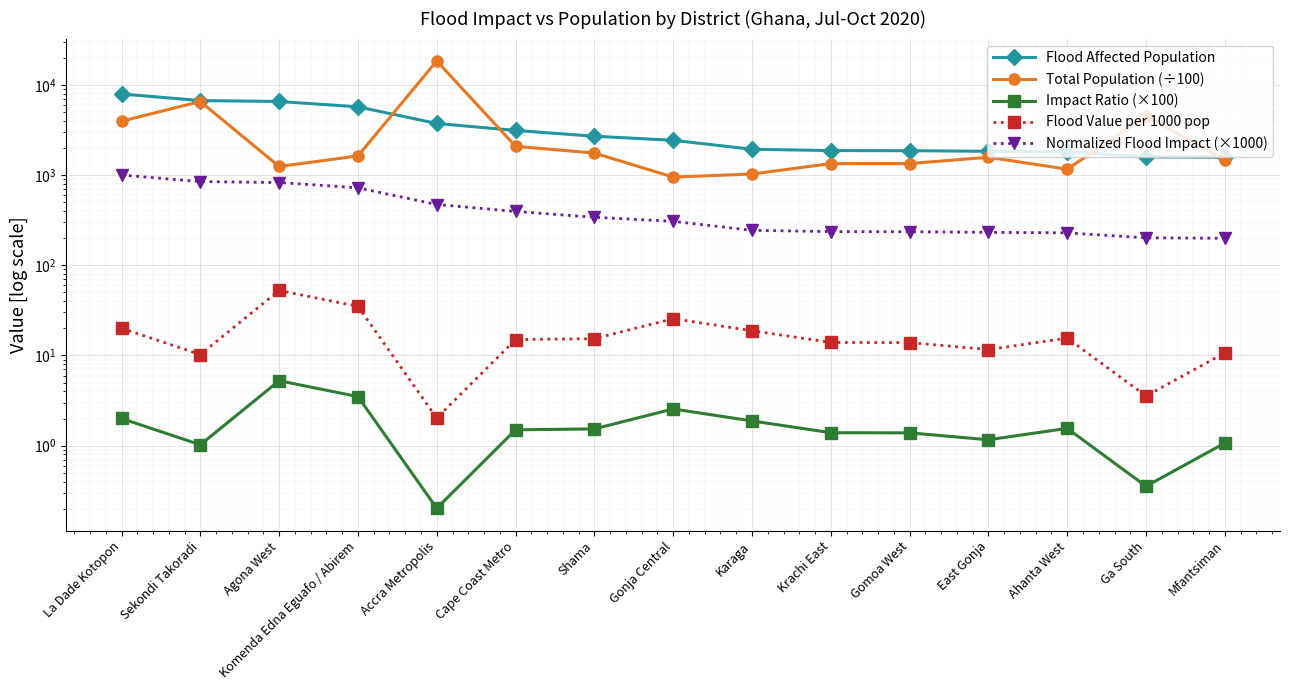

True or false: Normalized Flood Impact (×1000) and Flood Affected Population intersect in this chart.

False